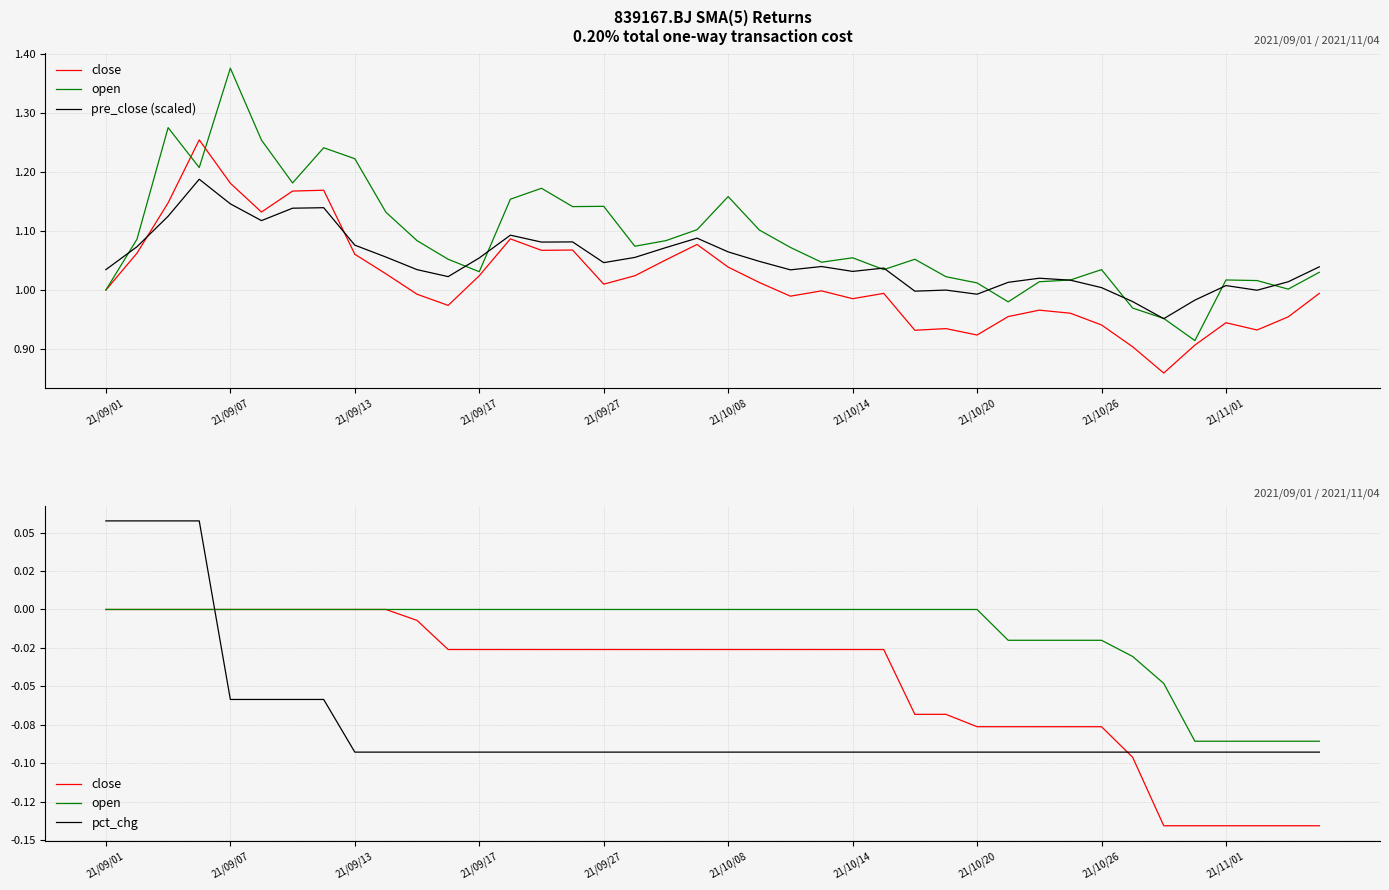

Reading right to left, list all the values displayed in this chart.

close: -0.1	-0.1	-0.1	-0.1	-0.1	-0.1	-0.1	-0.1	-0.1	-0.1	-0.1	-0.1	-0.1	-0.1	-0.0	-0.0	-0.0	-0.0	-0.0	-0.0	-0.0	-0.0	-0.0	-0.0	-0.0	-0.0	-0.0	-0.0	-0.0	-0.0	0.0	0.0	0.0	0.0	0.0	0.0	0.0	0.0	0.0	0.0
open: -0.1	-0.1	-0.1	-0.1	-0.1	-0.0	-0.0	-0.0	-0.0	-0.0	-0.0	0.0	0.0	0.0	0.0	0.0	0.0	0.0	0.0	0.0	0.0	0.0	0.0	0.0	0.0	0.0	0.0	0.0	0.0	0.0	0.0	0.0	0.0	0.0	0.0	0.0	0.0	0.0	0.0	0.0
pre_close (scaled): 1.0	1.0	1.0	1.0	1.0	1.0	1.0	1.0	1.0	1.0	1.0	1.0	1.0	1.0	1.0	1.0	1.0	1.0	1.0	1.1	1.1	1.1	1.1	1.0	1.1	1.1	1.1	1.1	1.0	1.0	1.1	1.1	1.1	1.1	1.1	1.1	1.2	1.1	1.1	1.0
pct_chg: -0.1	-0.1	-0.1	-0.1	-0.1	-0.1	-0.1	-0.1	-0.1	-0.1	-0.1	-0.1	-0.1	-0.1	-0.1	-0.1	-0.1	-0.1	-0.1	-0.1	-0.1	-0.1	-0.1	-0.1	-0.1	-0.1	-0.1	-0.1	-0.1	-0.1	-0.1	-0.1	-0.1	-0.1	-0.1	-0.1	0.1	0.1	0.1	0.1